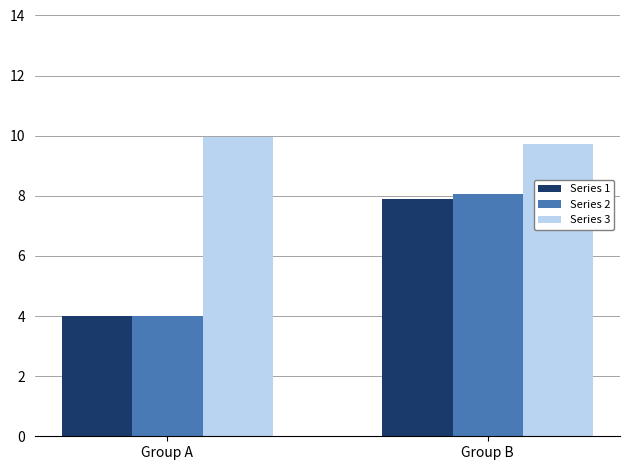

What is the highest value of the Series 2 series?

8.1